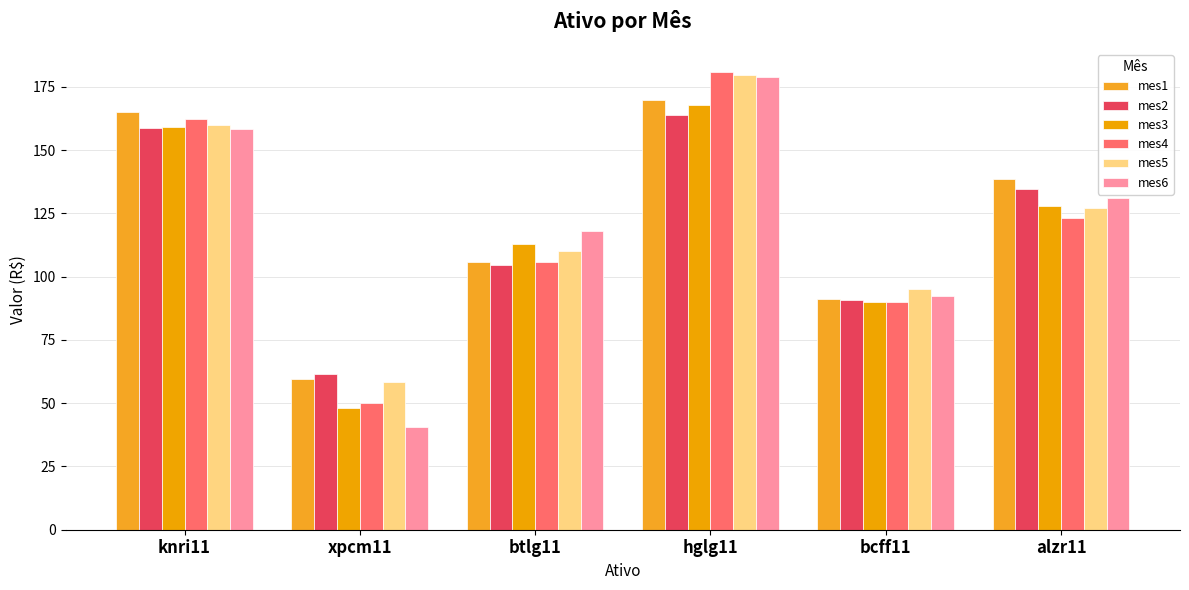

Reading left to right, transcribe all the data shown in this chart.

mes1: 165.0	59.6	105.7	170.0	91.0	138.5
mes2: 158.7	61.6	104.8	164.0	90.8	134.7
mes3: 159.2	48.0	112.9	167.7	89.8	128.1
mes4: 162.3	50.0	106.0	181.0	89.9	123.1
mes5: 159.8	58.3	110.2	179.7	95.2	127.2
mes6: 158.3	40.6	118.2	179.0	92.5	131.0